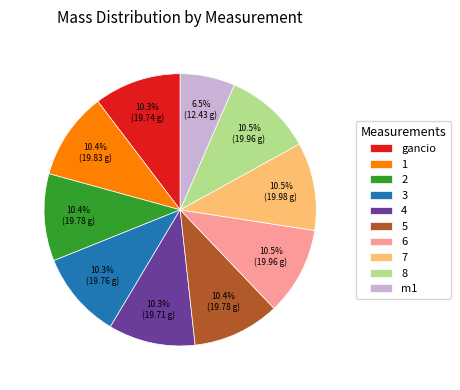

How many slices are in this pie chart?

10